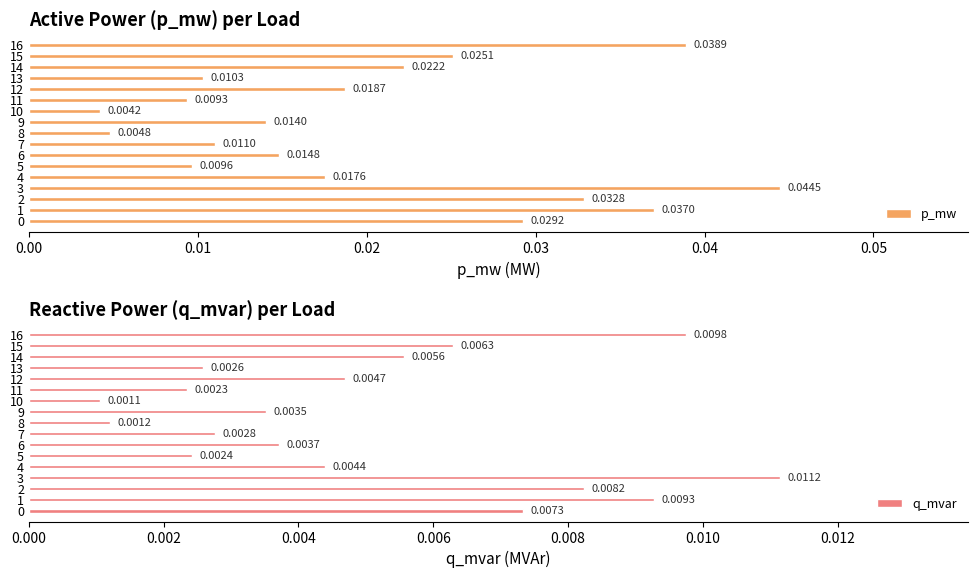

Between 11 and 16, which series saw the biggest shift?

p_mw